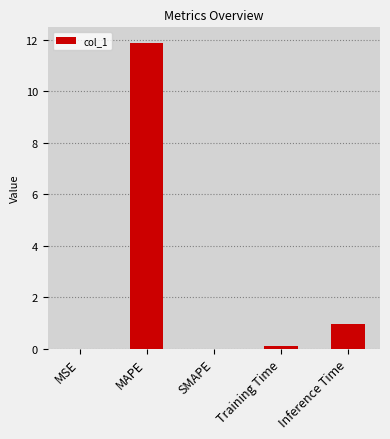

What is the sum of all values?

12.9